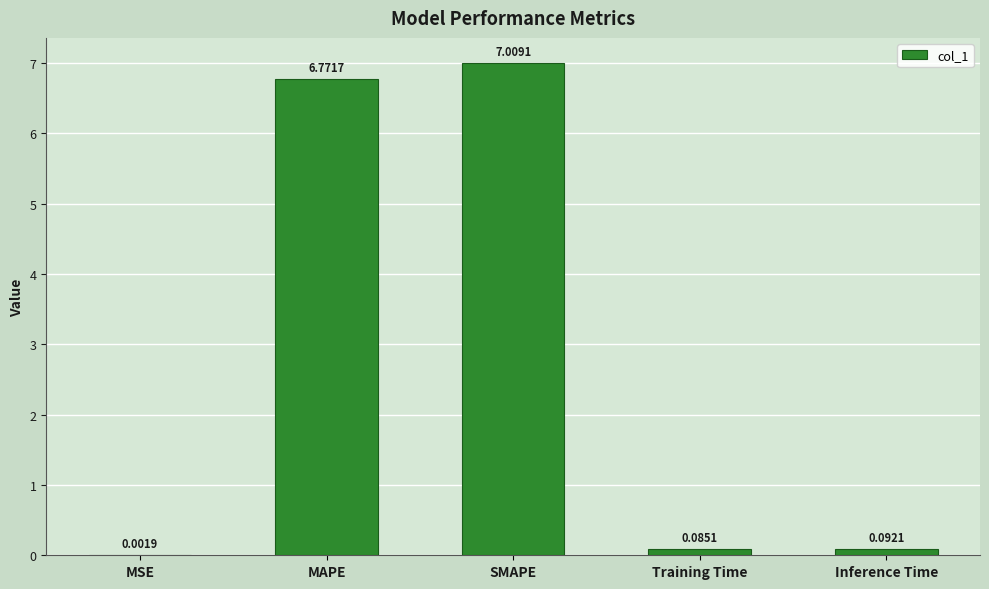

Which label corresponds to the largest value in the chart?

SMAPE